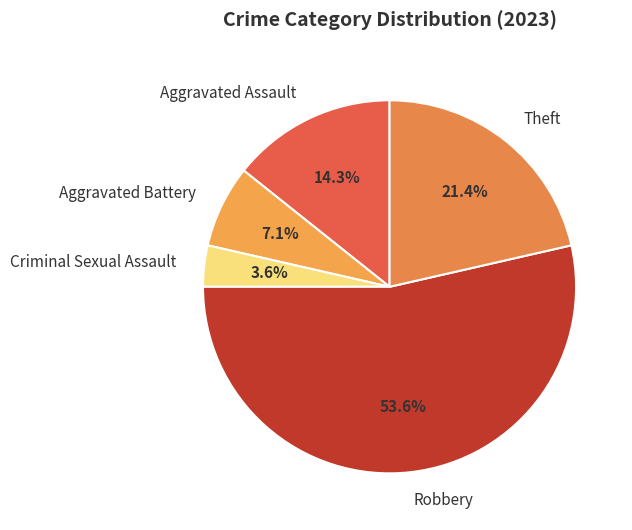

Which slice is the smallest?

Criminal Sexual Assault